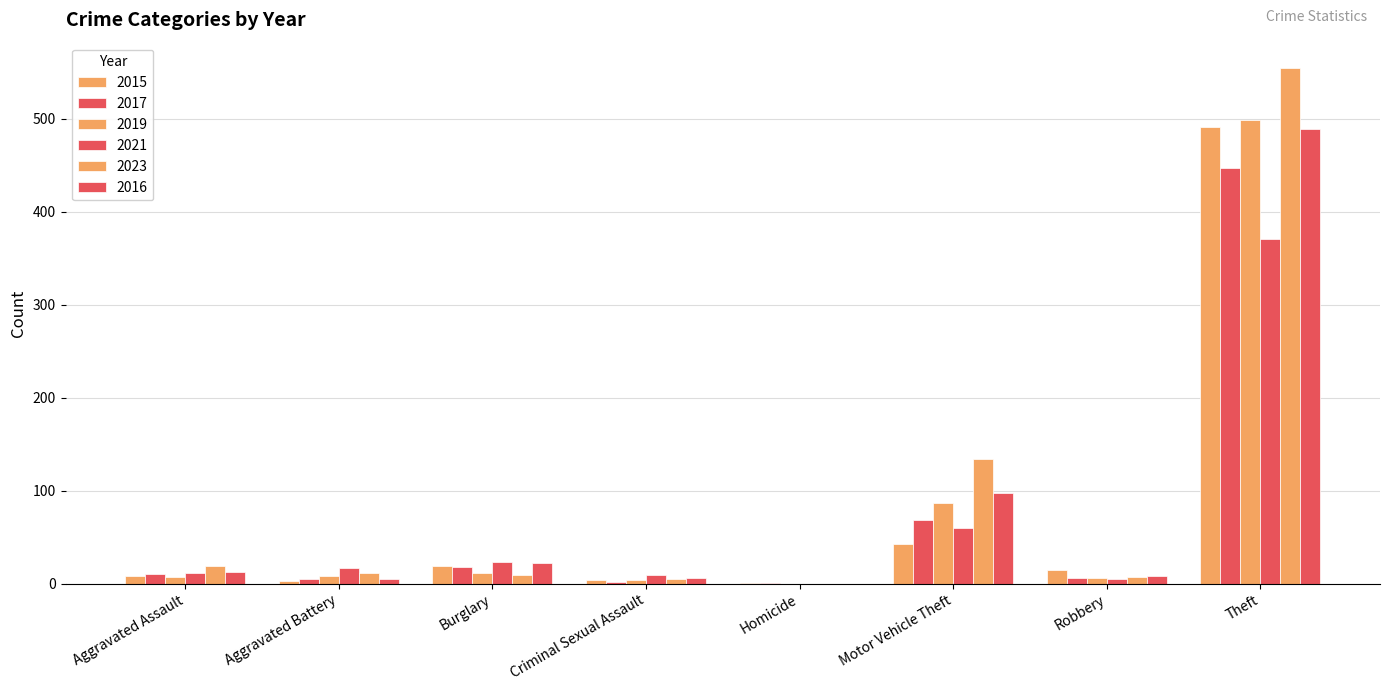

Are the bars horizontal?

No